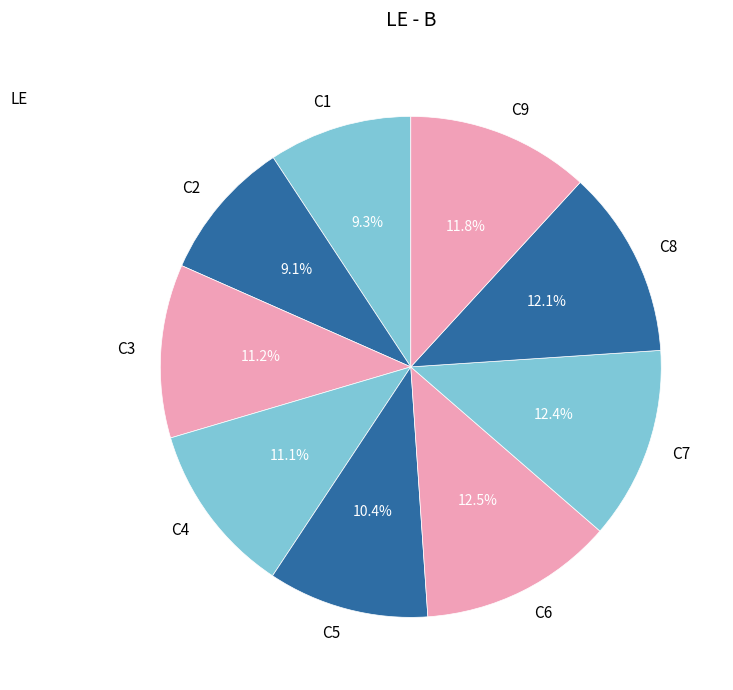

Between C1 and C5, which is larger?

C5